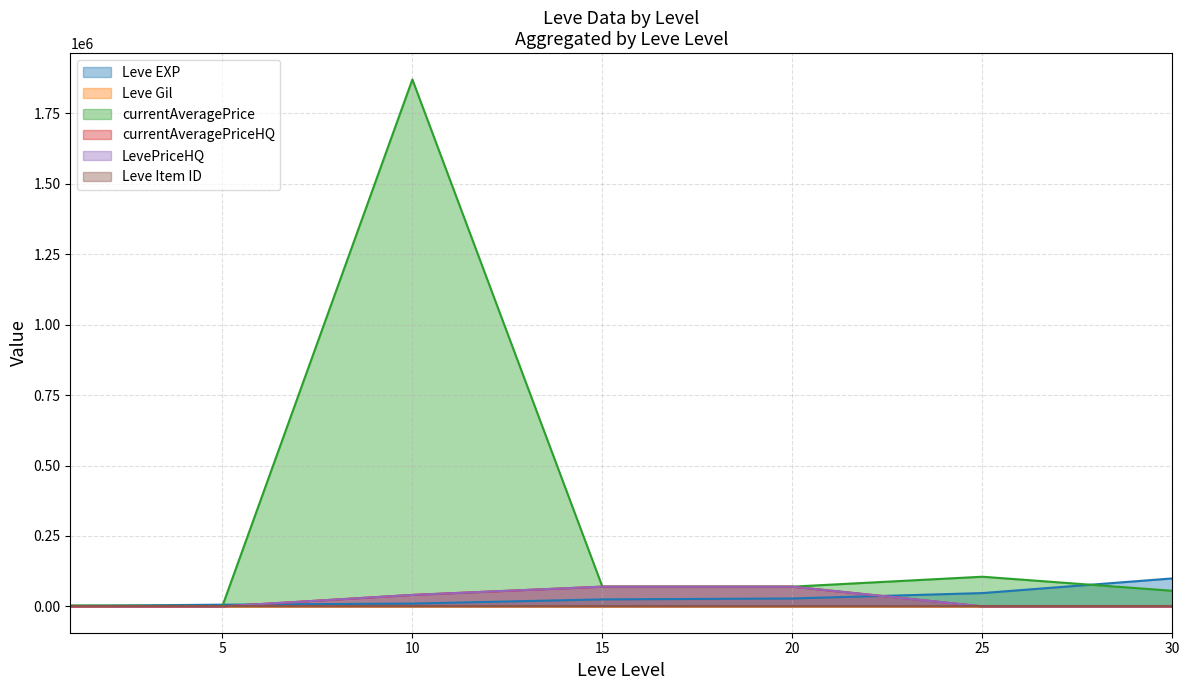

At which label does currentAveragePriceHQ reach its peak?

15